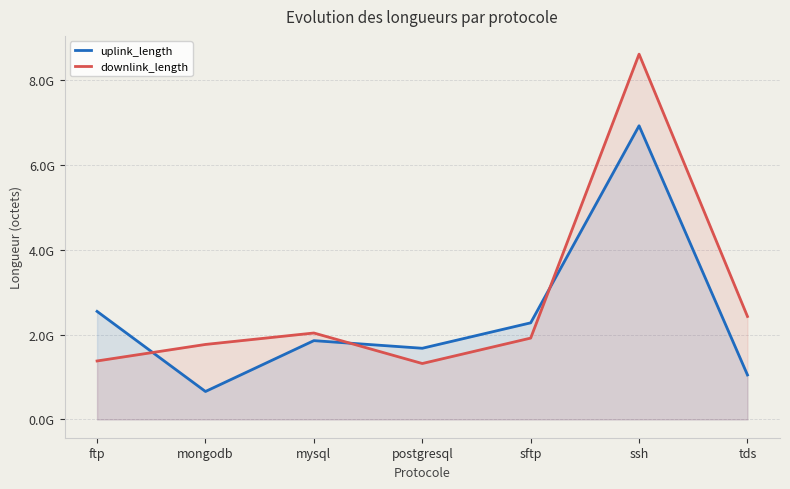

True or false: downlink_length and uplink_length cross at least once.

True